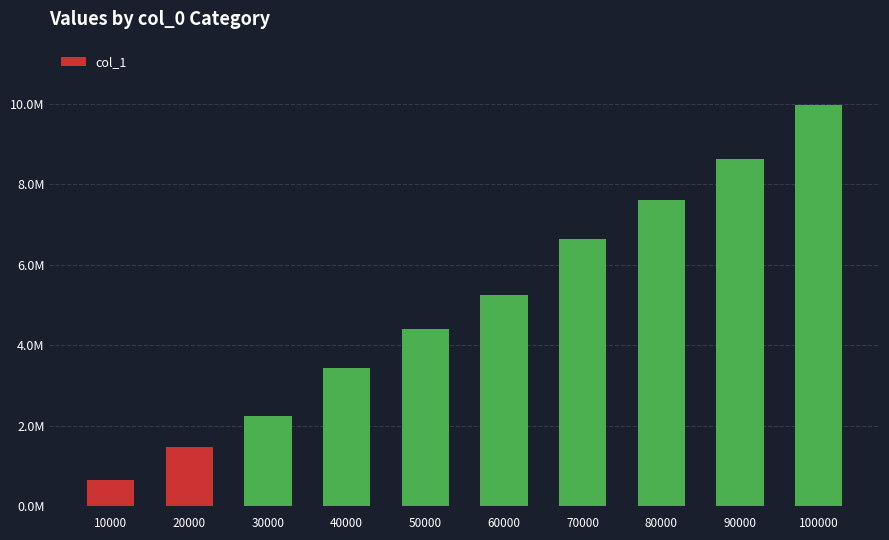

What is the greatest value displayed?

9985920